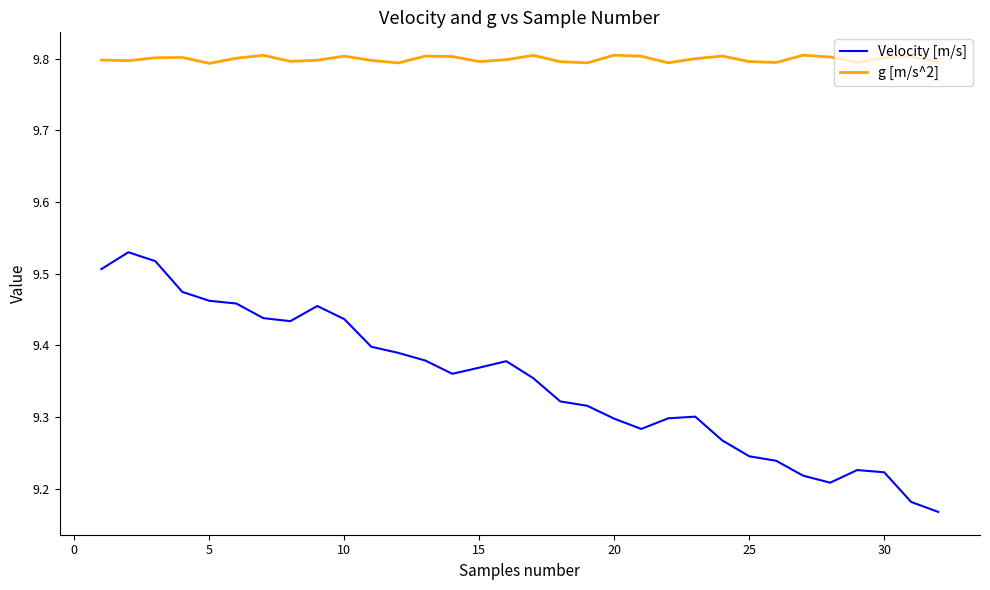

What are all the series names shown in the legend?

Velocity [m/s], g [m/s^2]